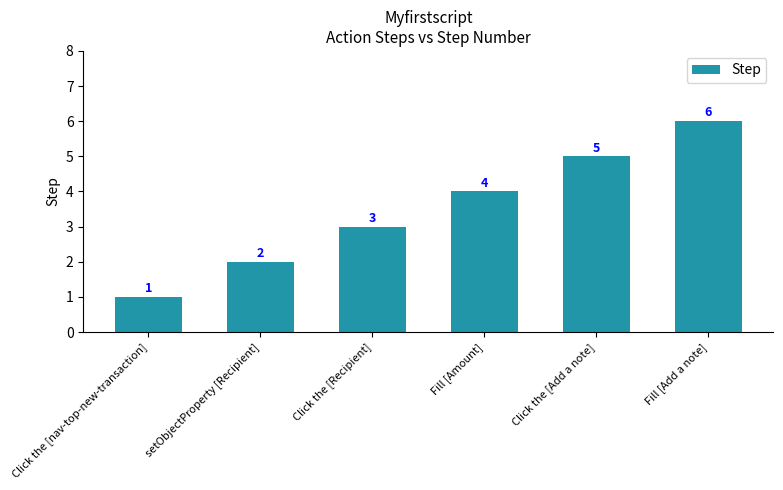

Between Click the [Recipient] and Click the [nav-top-new-transaction], which is larger?

Click the [Recipient]